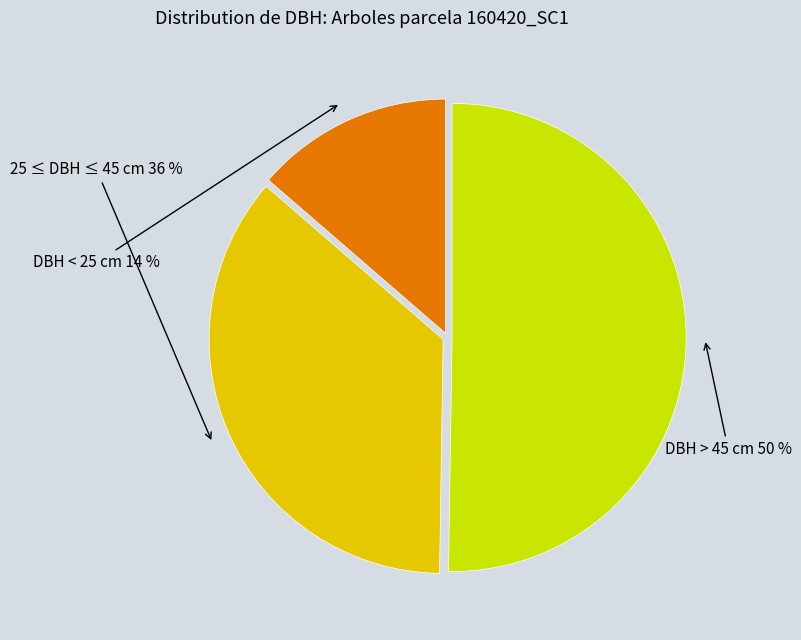

To the nearest percent, what is the average slice percentage?

33%